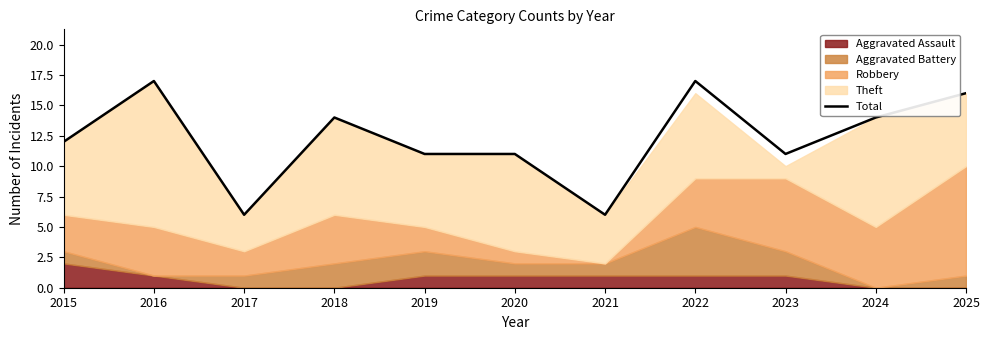

How many lines are shown in the chart?

1